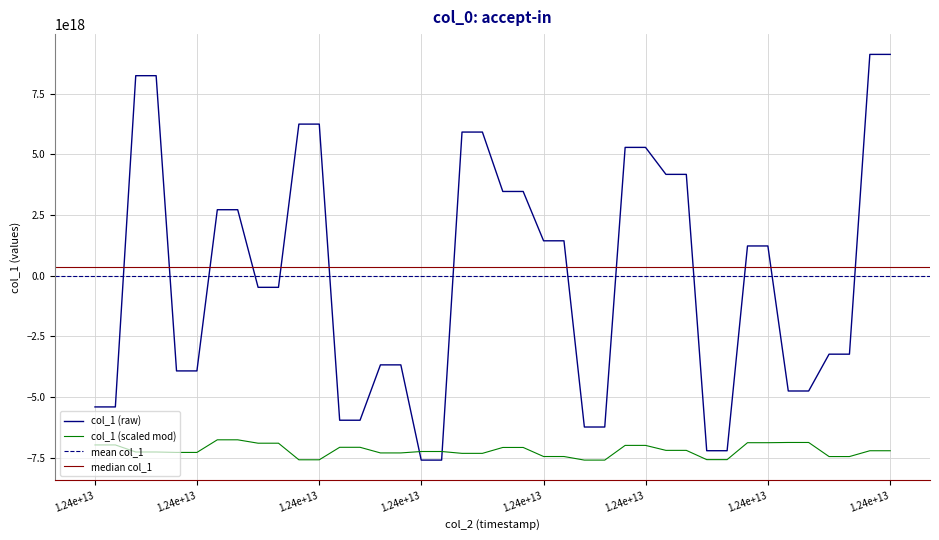

What is the difference between the maximum and second lowest values?

16721554312035483648